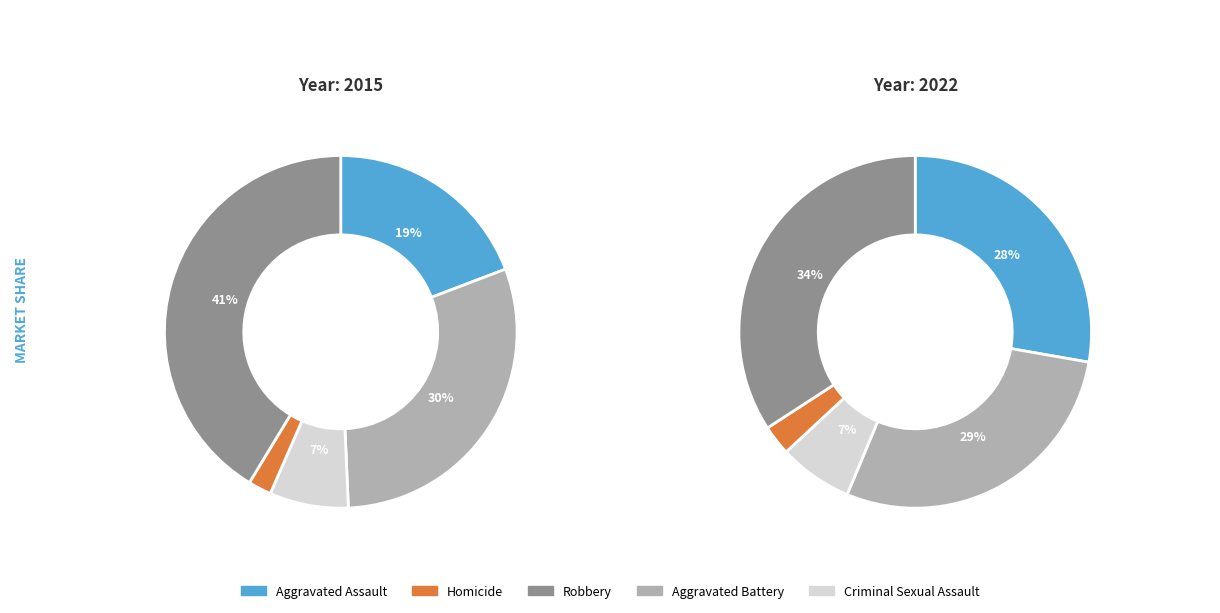

How many segments does this pie chart have?

5